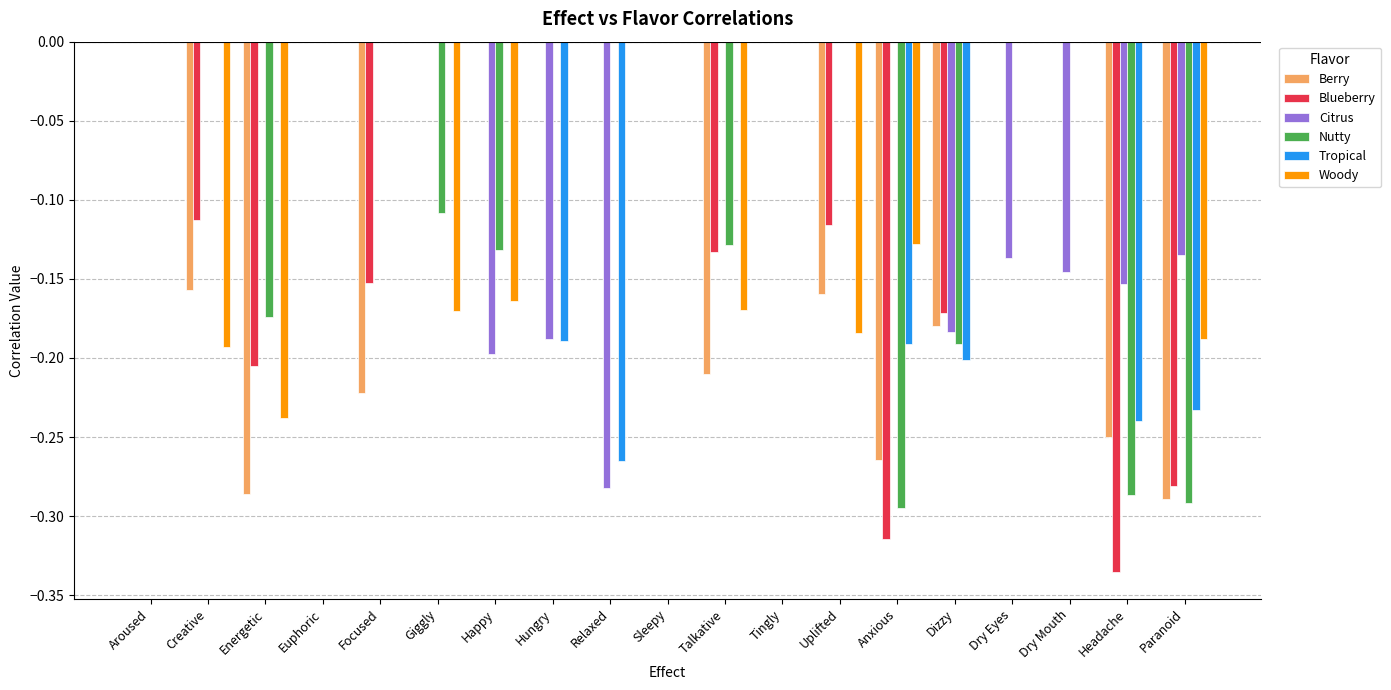

Is it true that Tropical equals -0.4 at Paranoid?

False